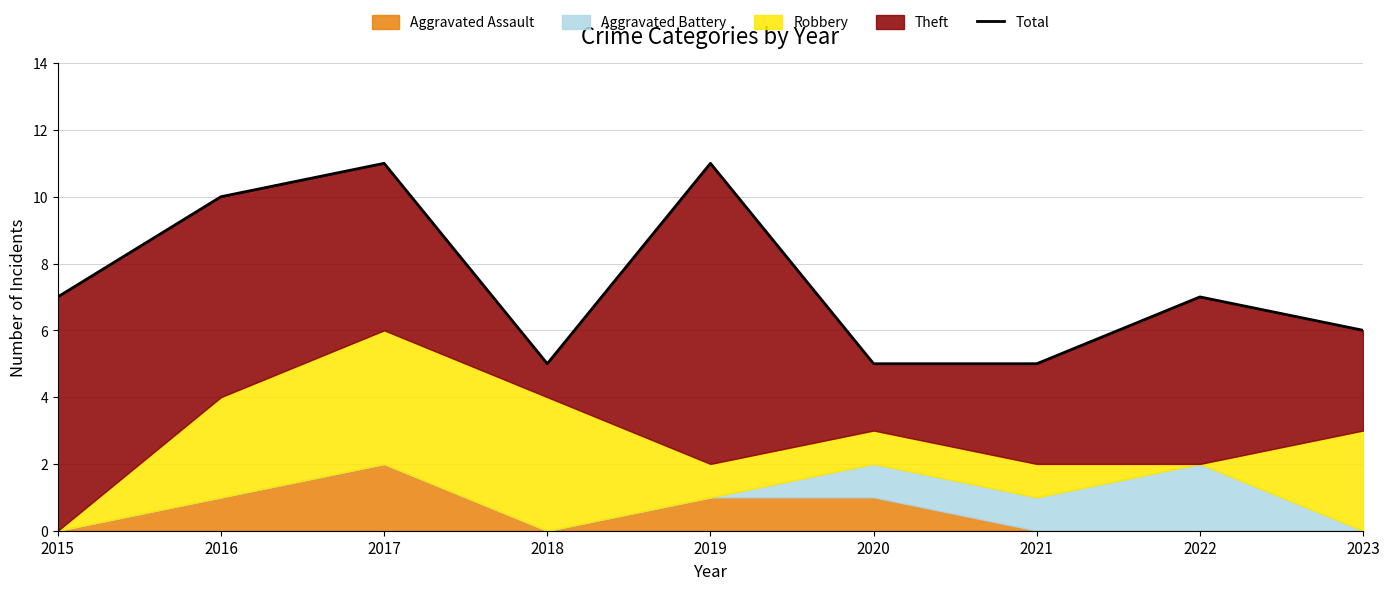

How many points are lower than both their immediate neighbors (excluding endpoints)?

1